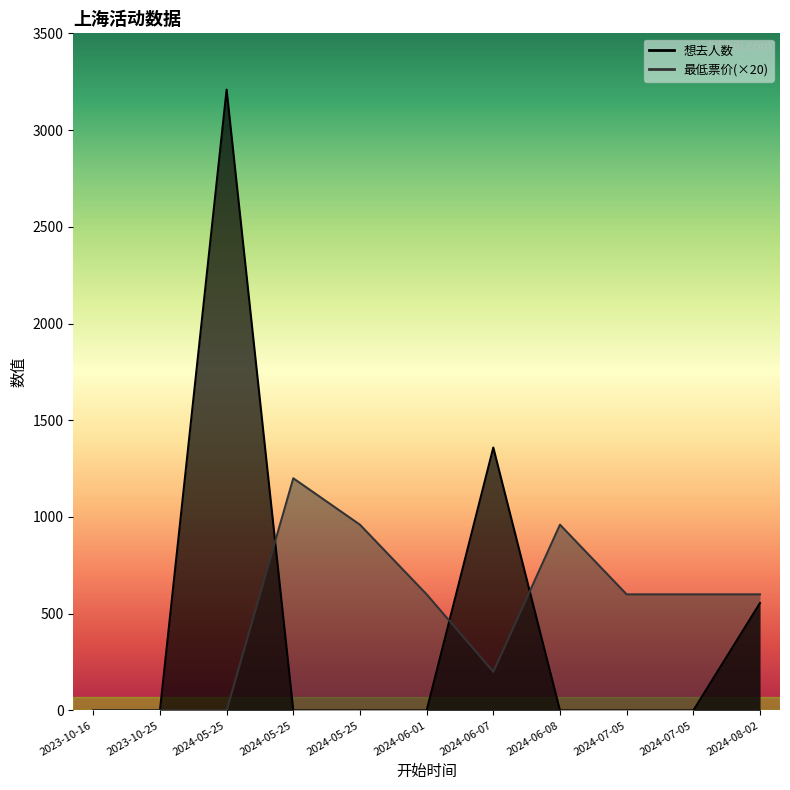

What is the label of the 9th point from the right?

2024-05-25